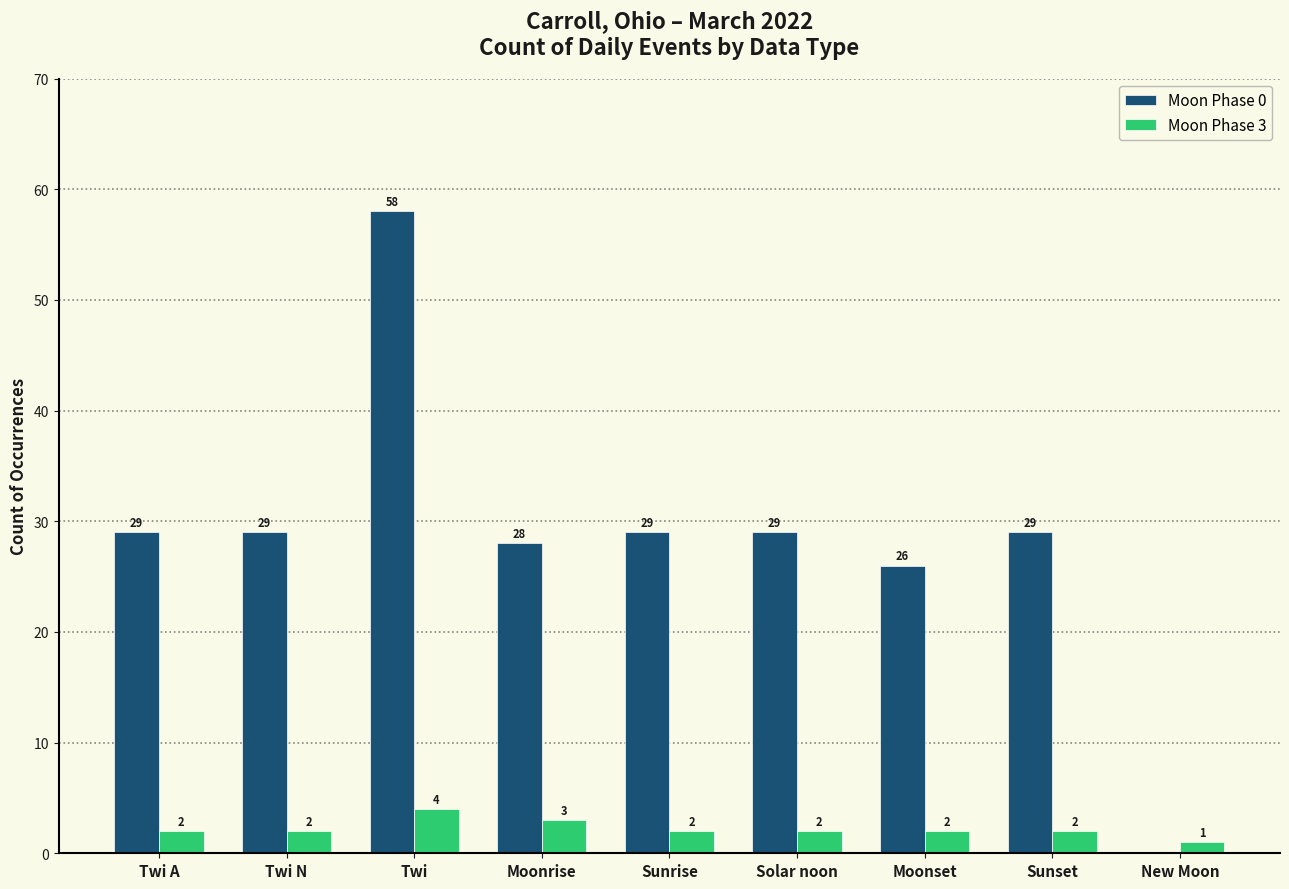

Between Twi A and Moonset, which series saw the biggest shift?

Moon Phase 0